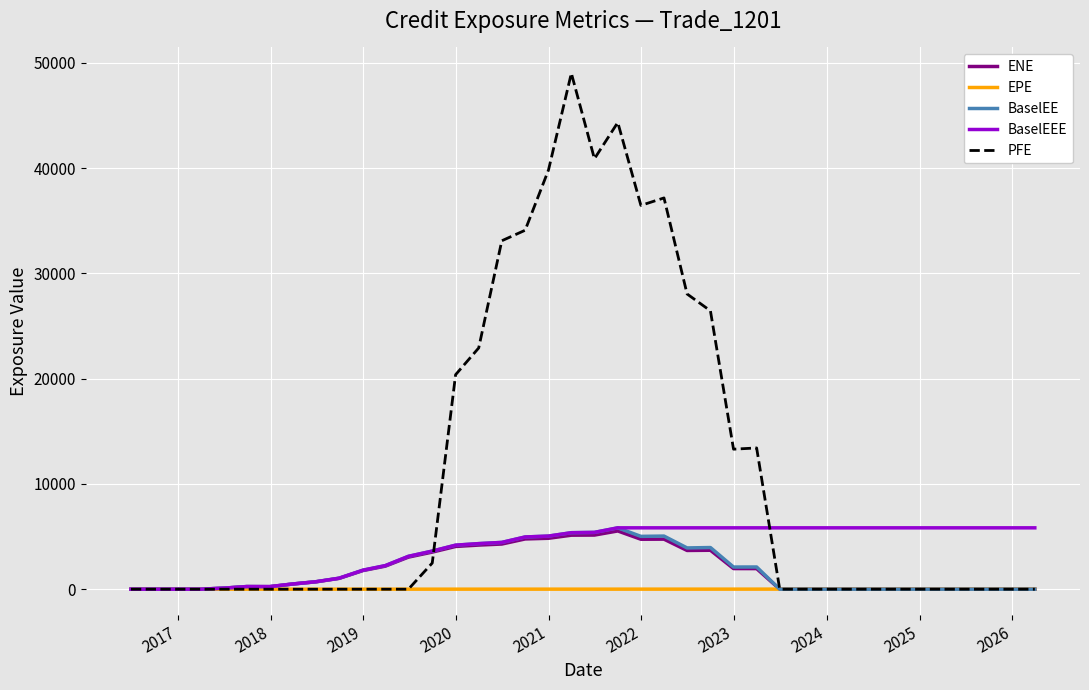

How many lines are shown in the chart?

5